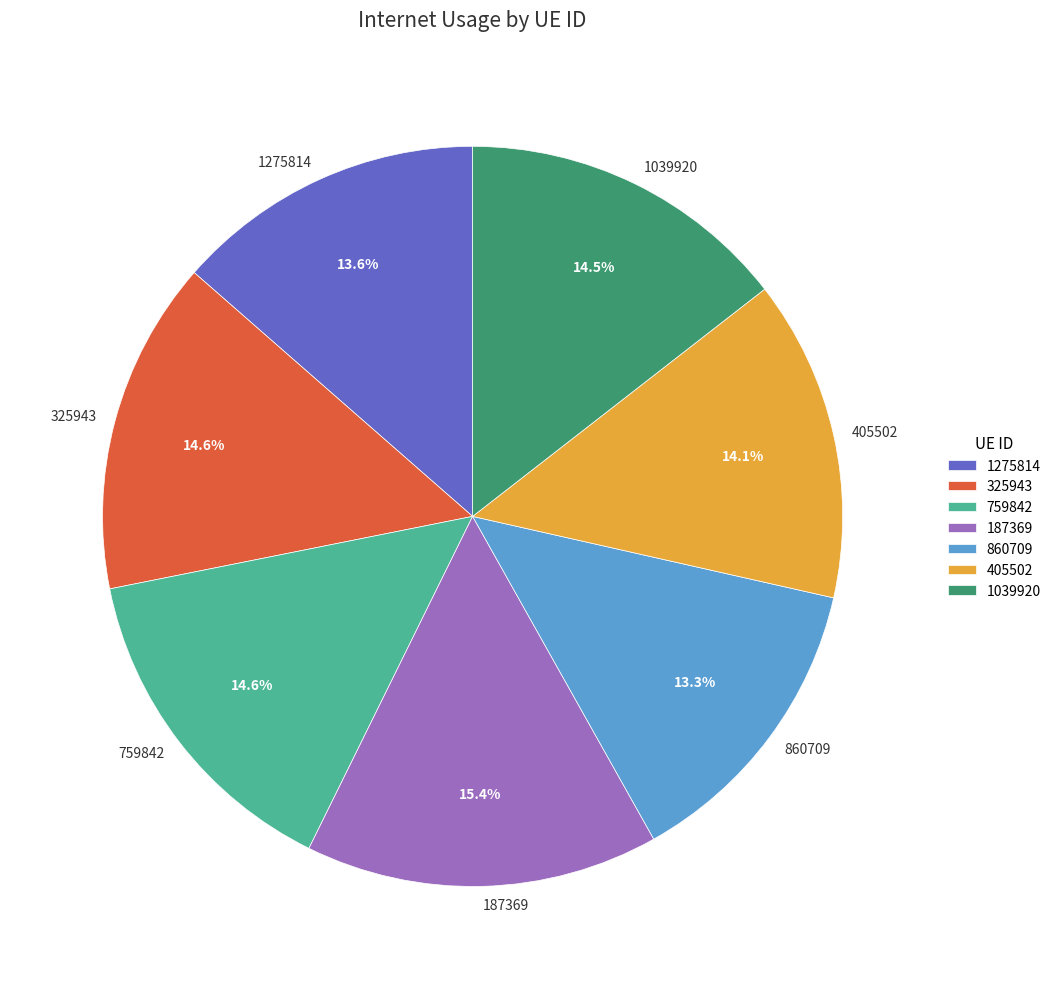

True or false: 1039920 accounts for 21% of the total.

False